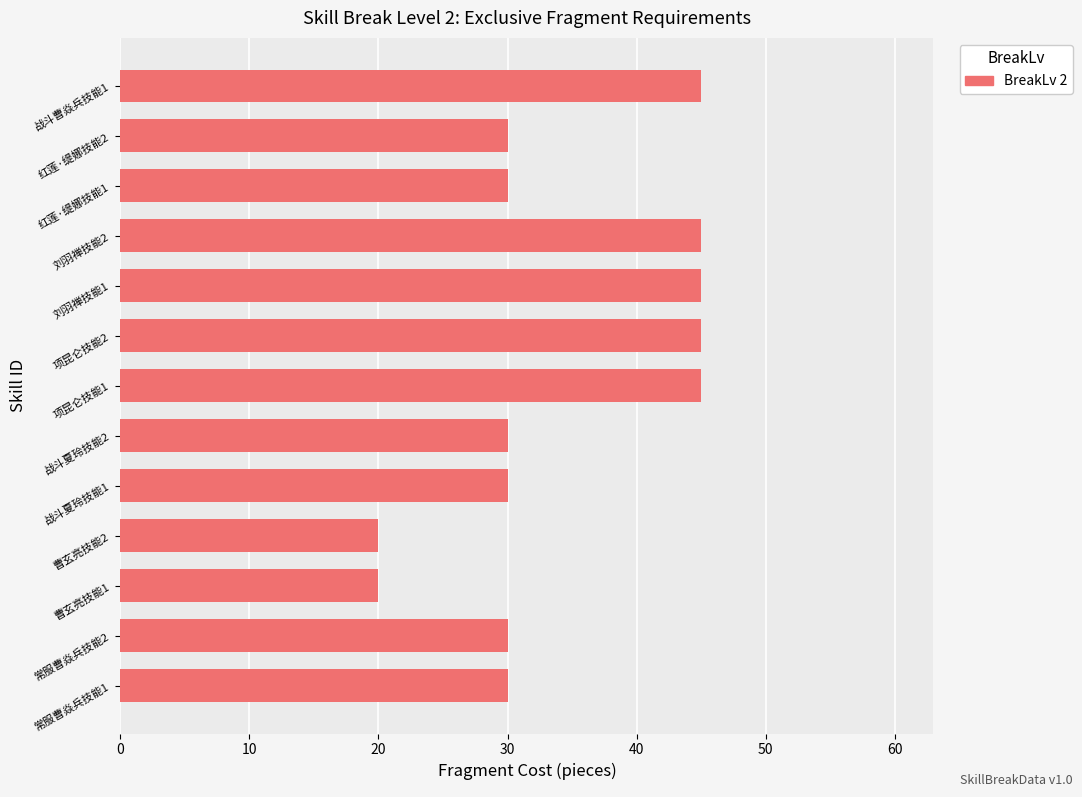

Is it true that the value at 曹玄亮技能1 is 20?

True